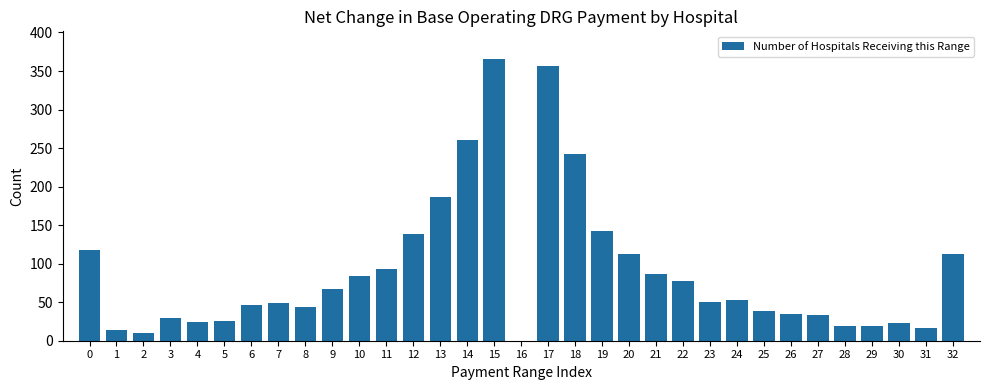

Approximately how many times larger is the value at 0 compared to 28?

6.2